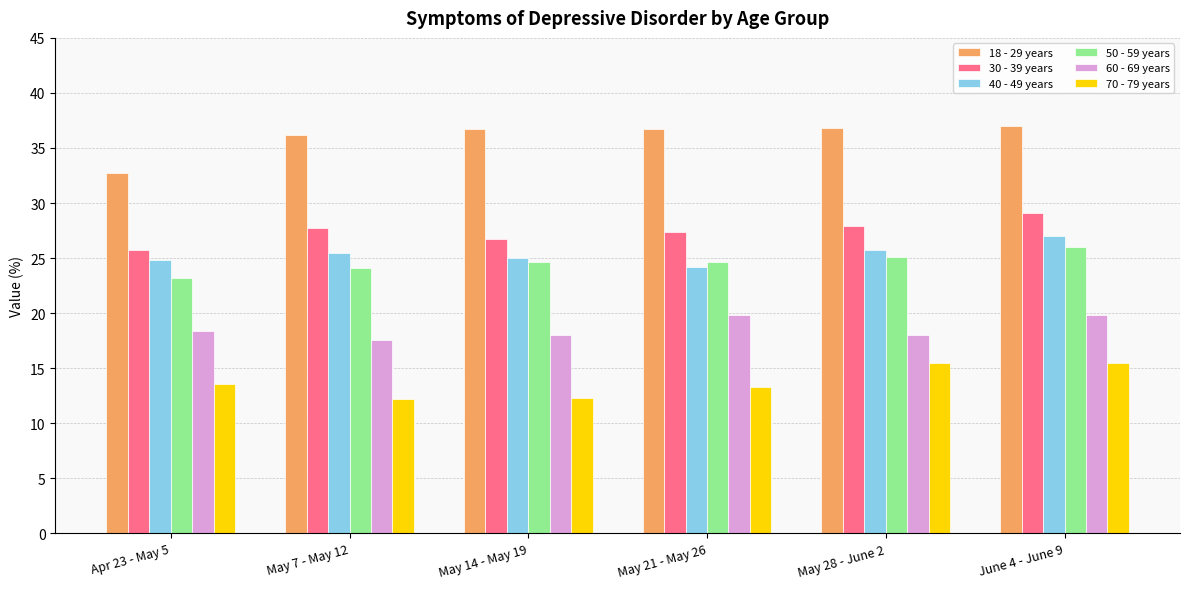

True or false: 70 - 79 years has a value of 21.2 at May 21 - May 26.

False